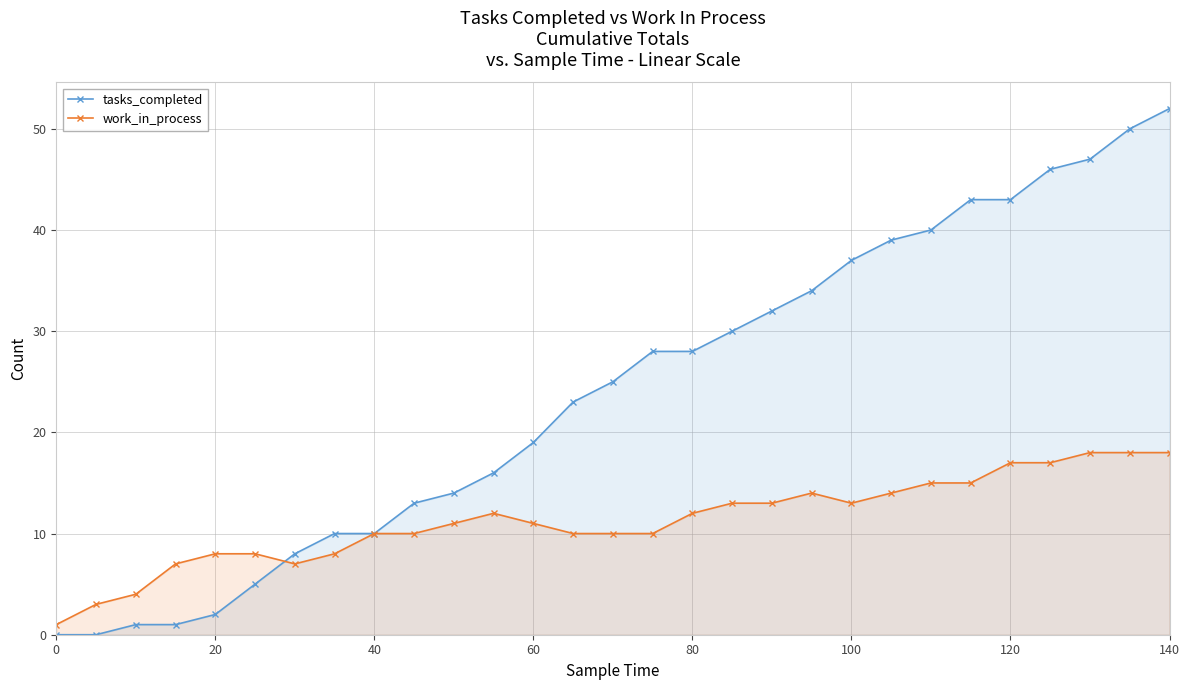

Reading left to right, transcribe all the data shown in this chart.

tasks_completed: 0	0	1	1	2	5	8	10	10	13	14	16	19	23	25	28	28	30	32	34	37	39	40	43	43	46	47	50	52
work_in_process: 1	3	4	7	8	8	7	8	10	10	11	12	11	10	10	10	12	13	13	14	13	14	15	15	17	17	18	18	18